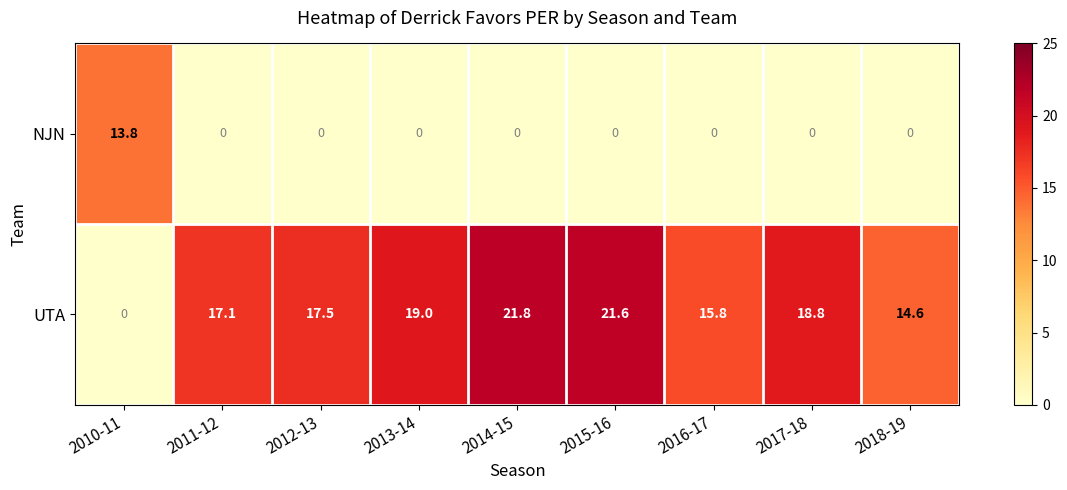

How many data points in NJN are above 0?

1